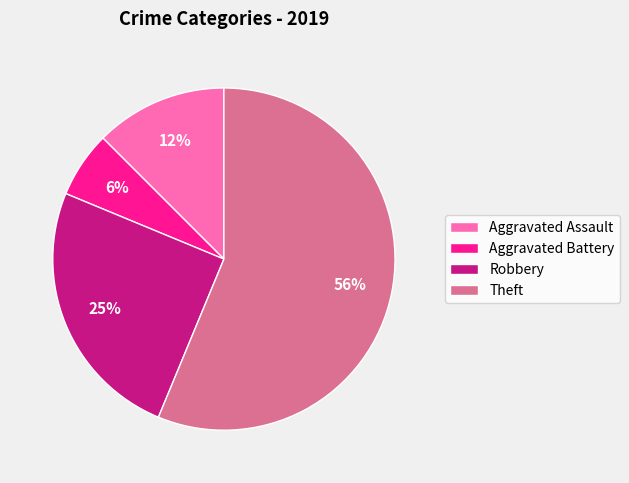

To the nearest percent, what is the average slice percentage?

25%